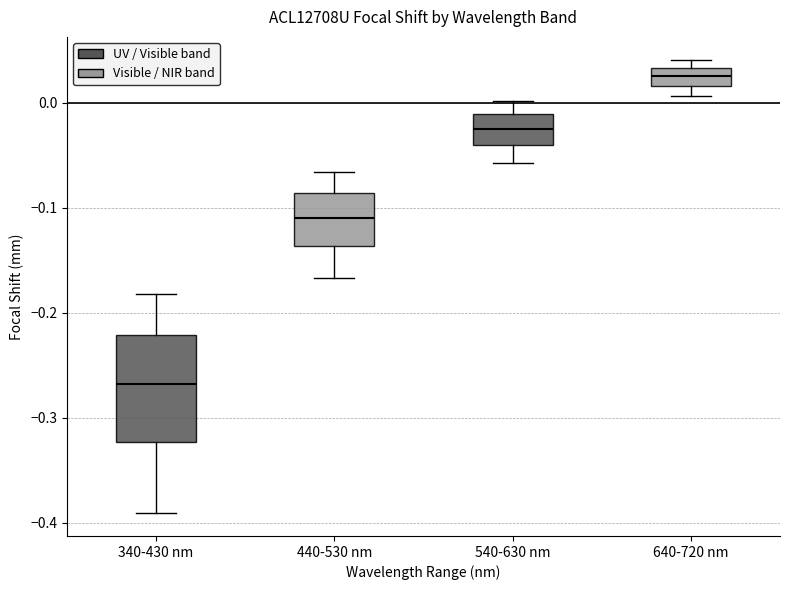

Where is the lower edge of the box for 340-430 nm on the y-axis? The values are not printed on the chart, so give them approximately, as read against the axis.

-0.32